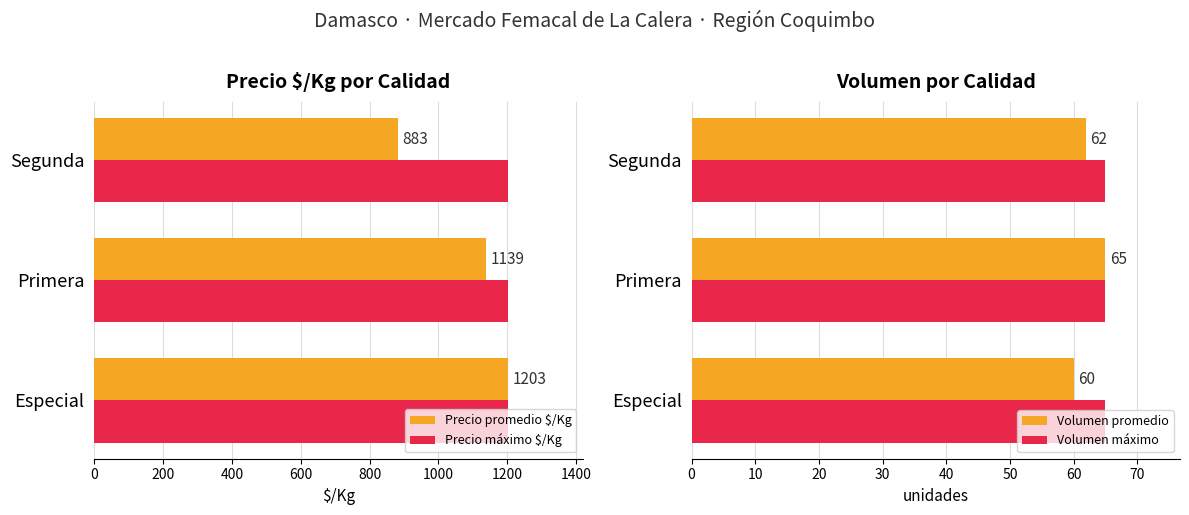

List the series in order of their peak value, highest first.

Precio promedio $/Kg, Volumen promedio, Precio máximo $/Kg, Volumen máximo